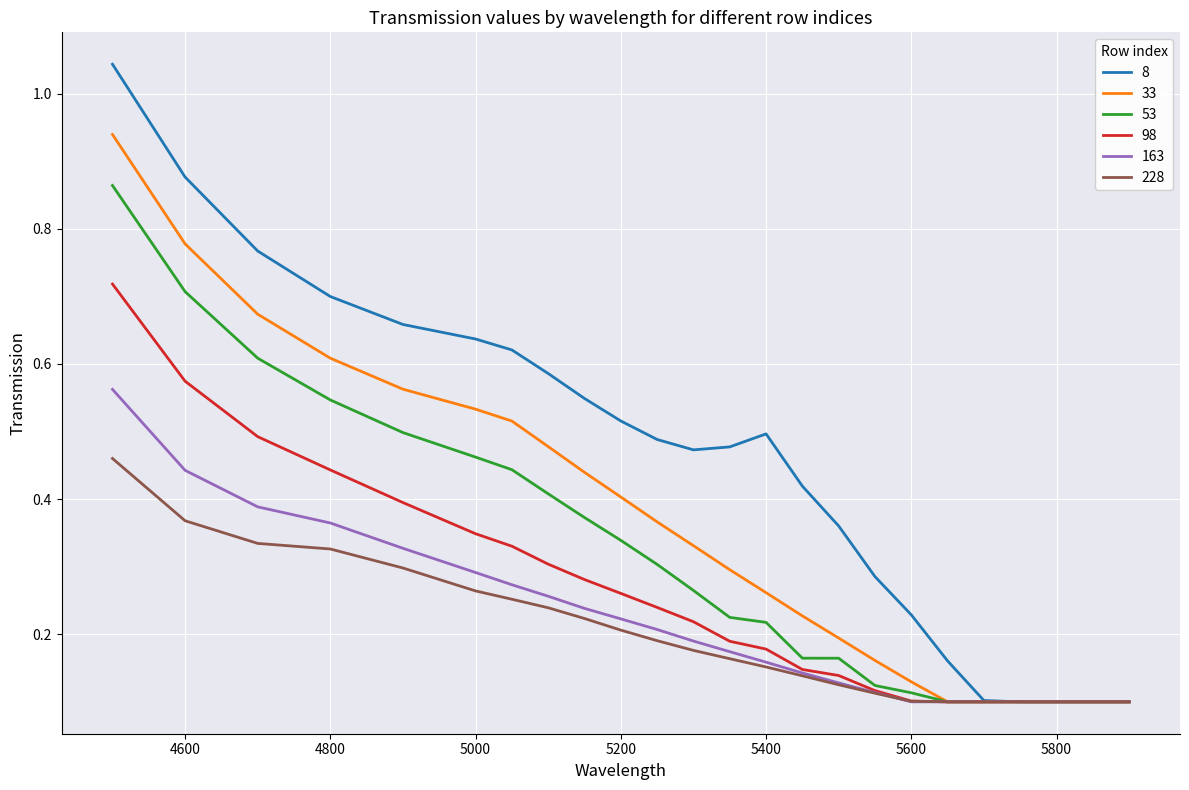

Which series has the widest spread of values?

8